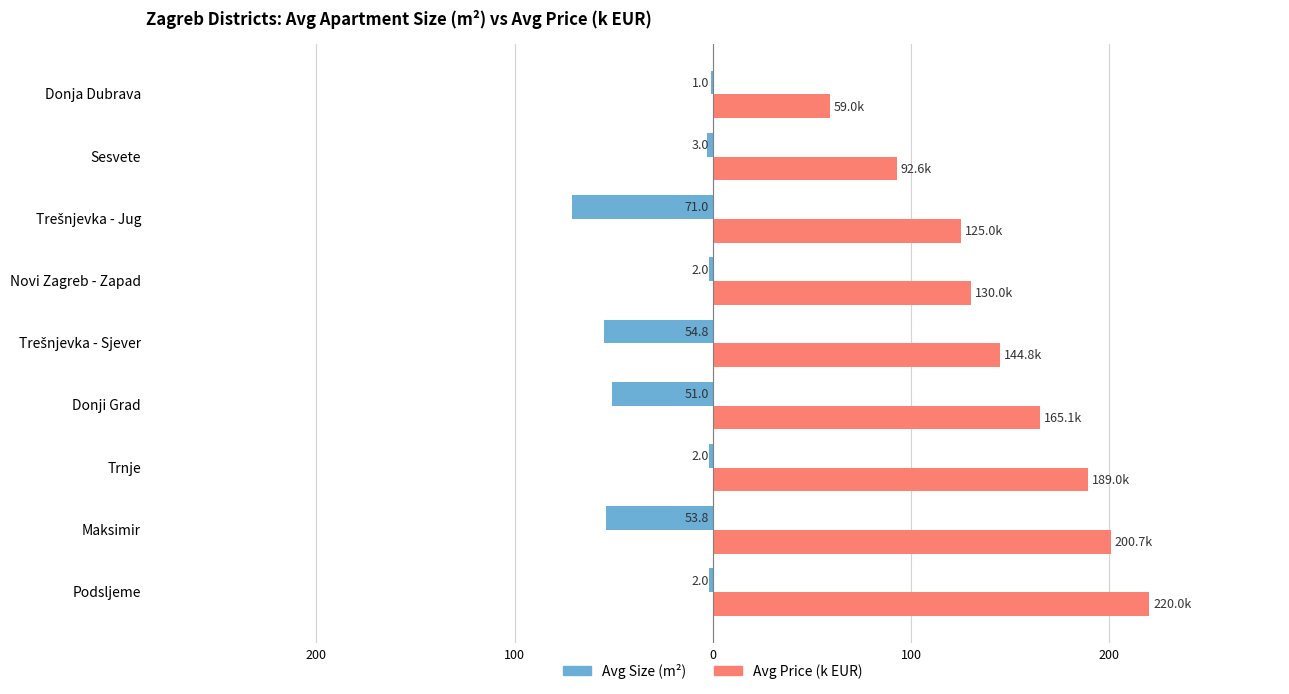

What are all the series names shown in the legend?

Avg Size (m²), Avg Price (k EUR)